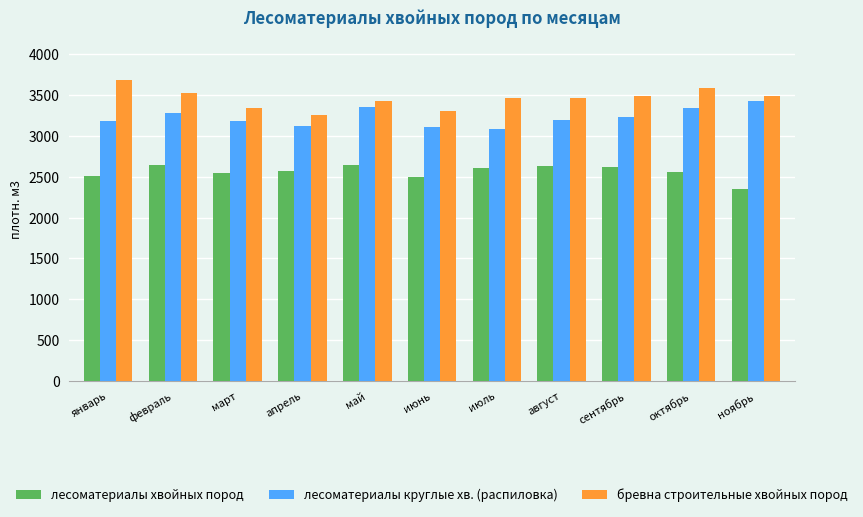

What is the approximate value of лесоматериалы хвойных пород at июнь?

2492.8